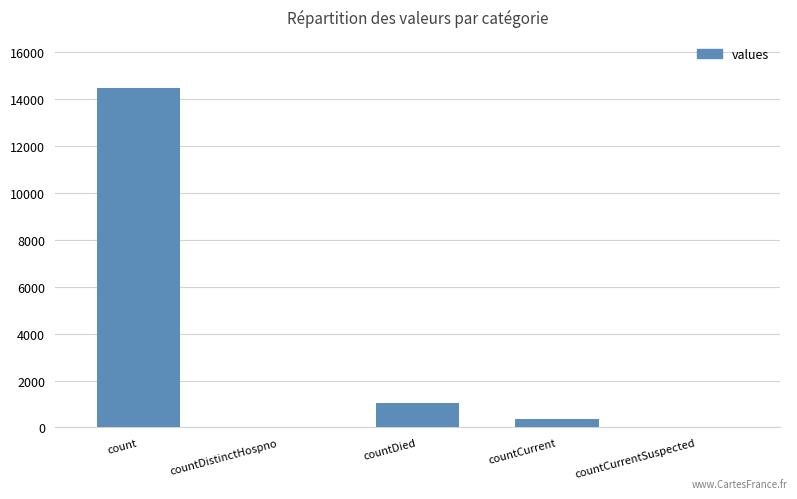

Between countDied and countCurrentSuspected, which is larger?

countDied